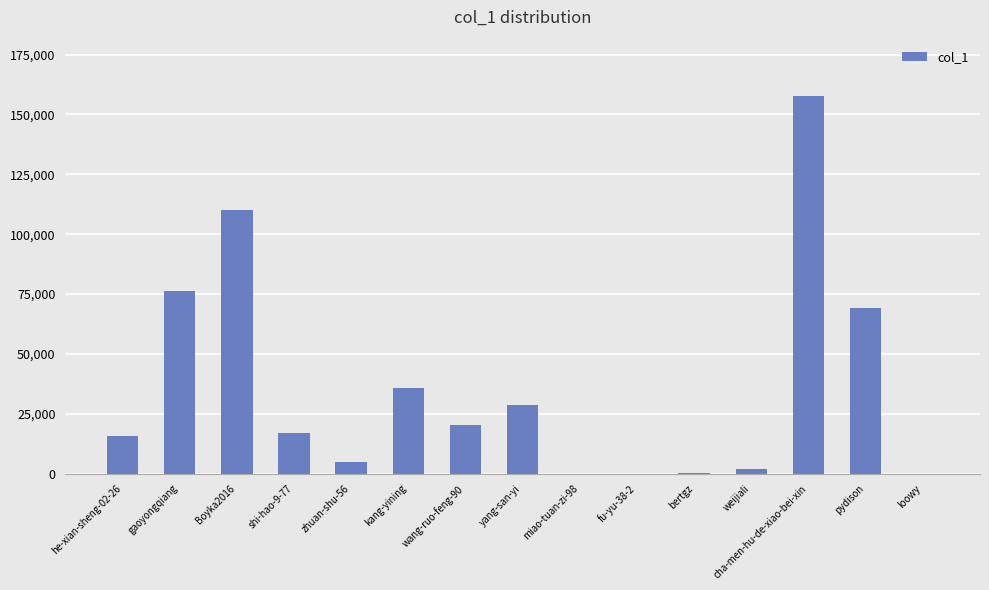

The value at pydison is 69022. True or false?

True